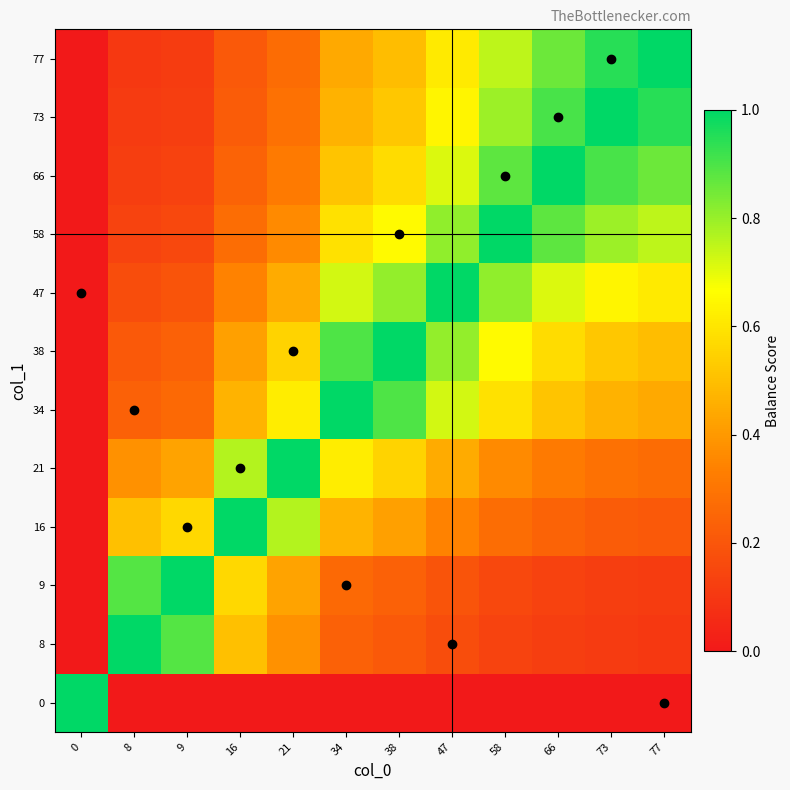

Count the number of categories in the chart.

12